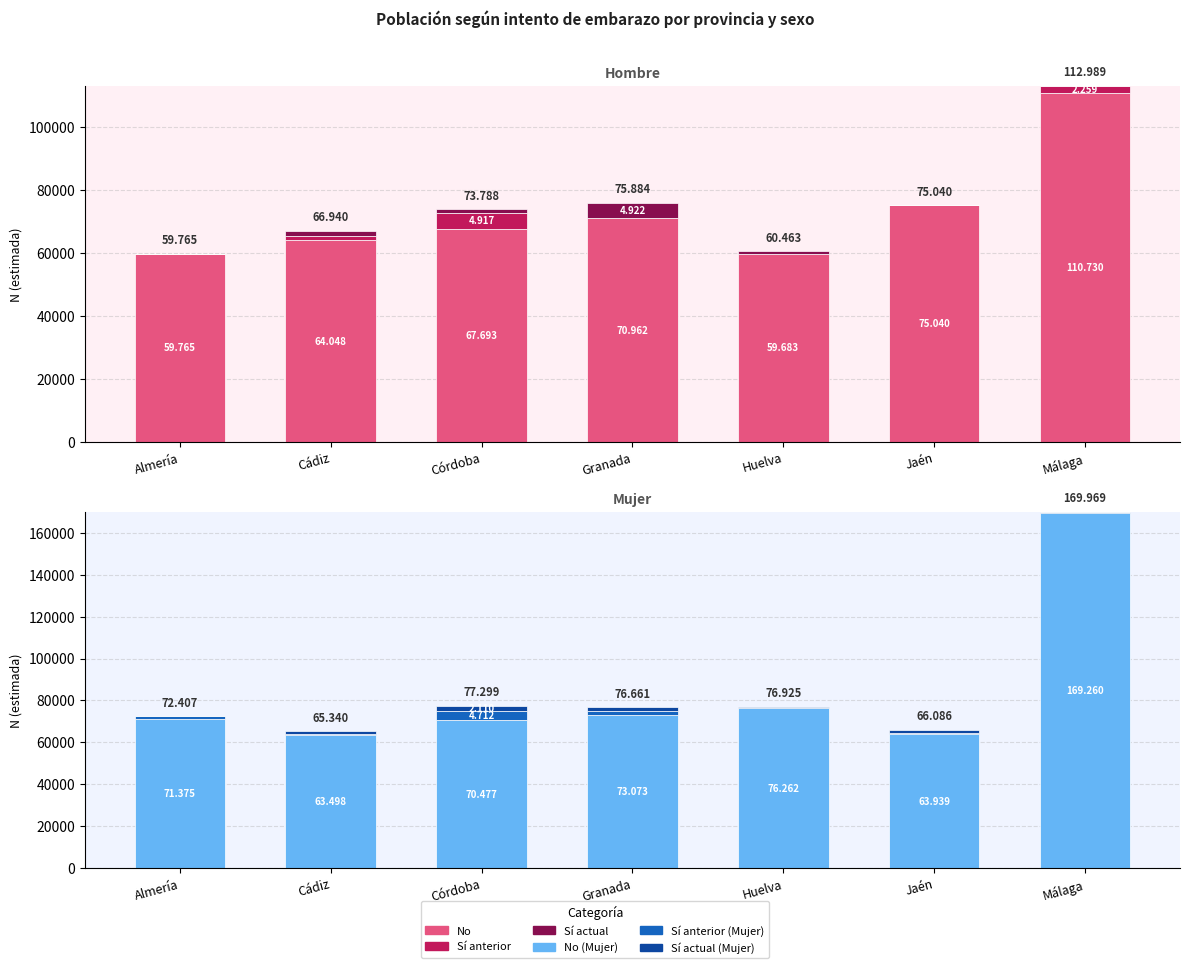

The value of Sí anterior (Mujer) at Cádiz is 150. True or false?

False